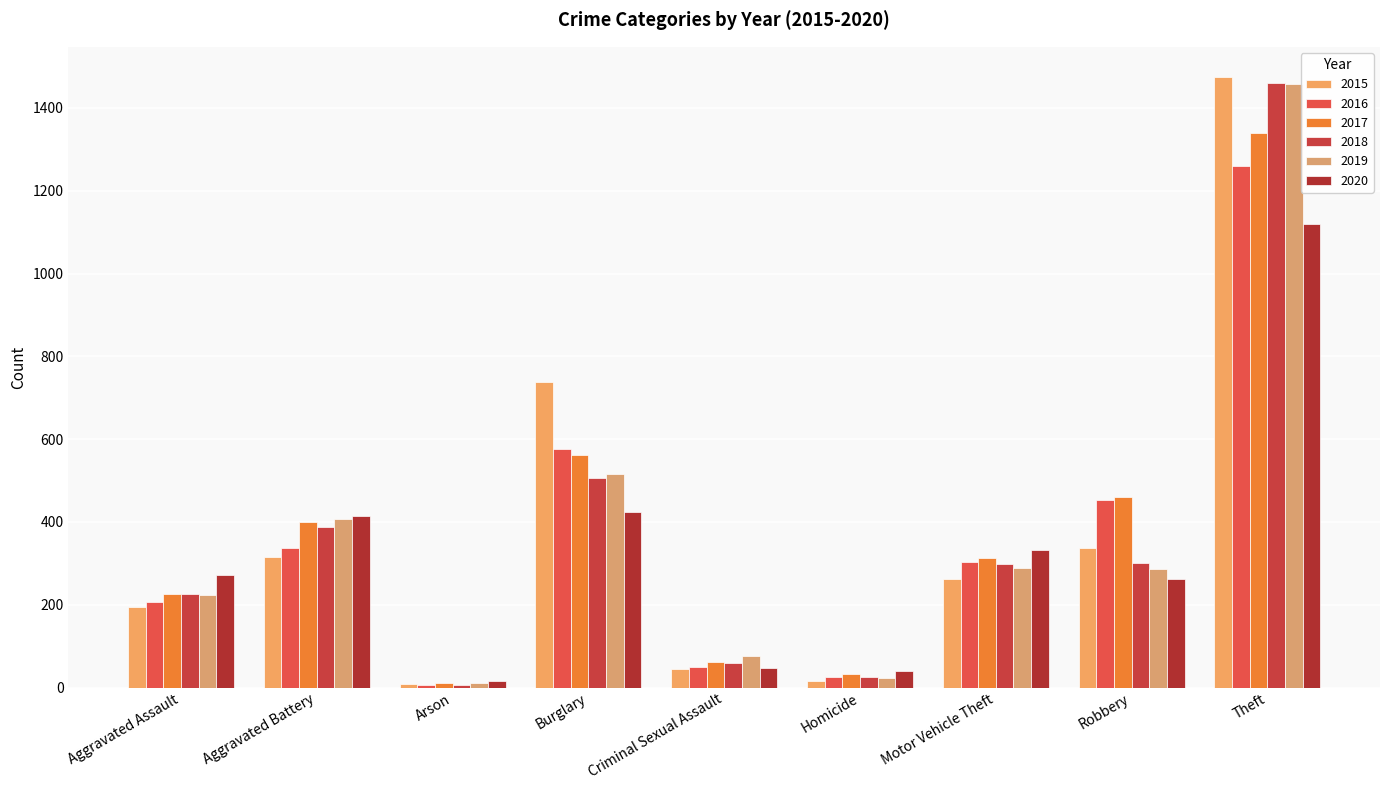

Is it true that 2015 equals 738 at Burglary?

True